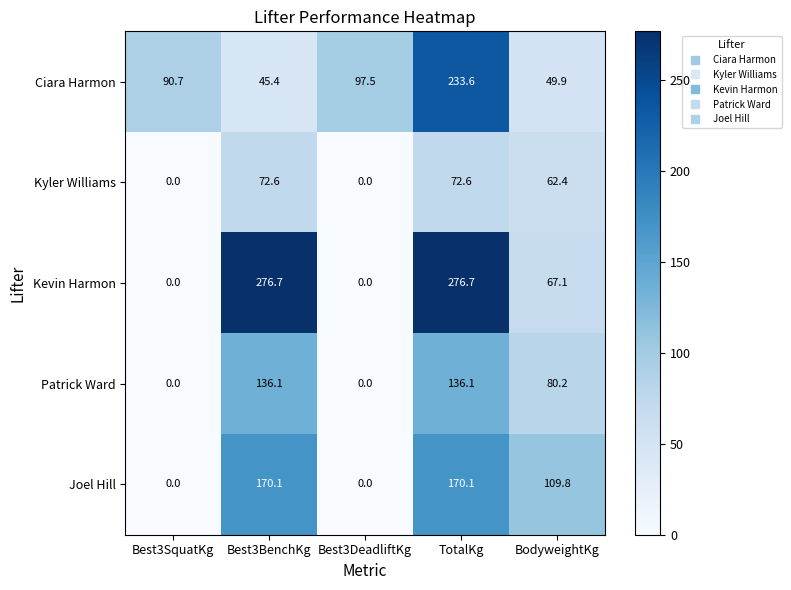

Rank the series at BodyweightKg from highest to lowest value.

Joel Hill, Patrick Ward, Kevin Harmon, Kyler Williams, Ciara Harmon